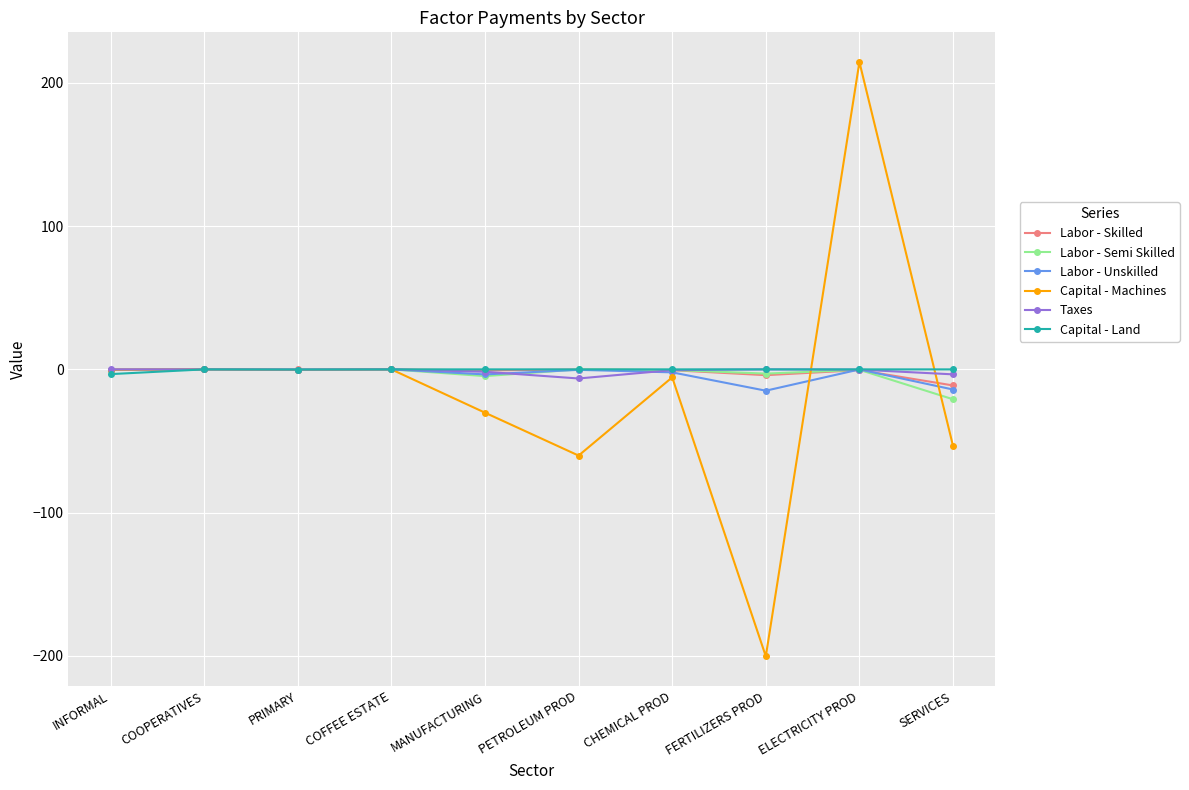

What is the smallest value displayed?

-200.3